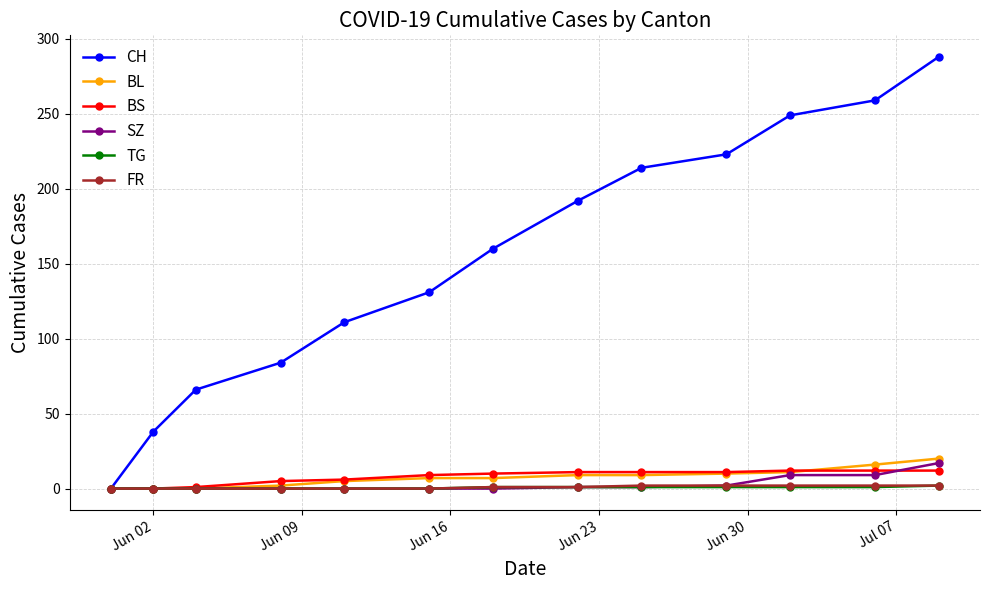

Count the number of data series in this chart.

6